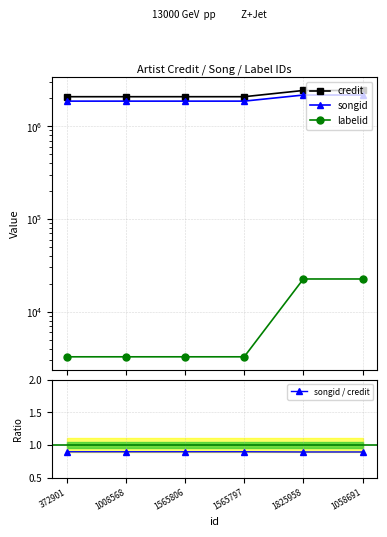

Is it true that labelid equals 3267.0 at 372901?

True